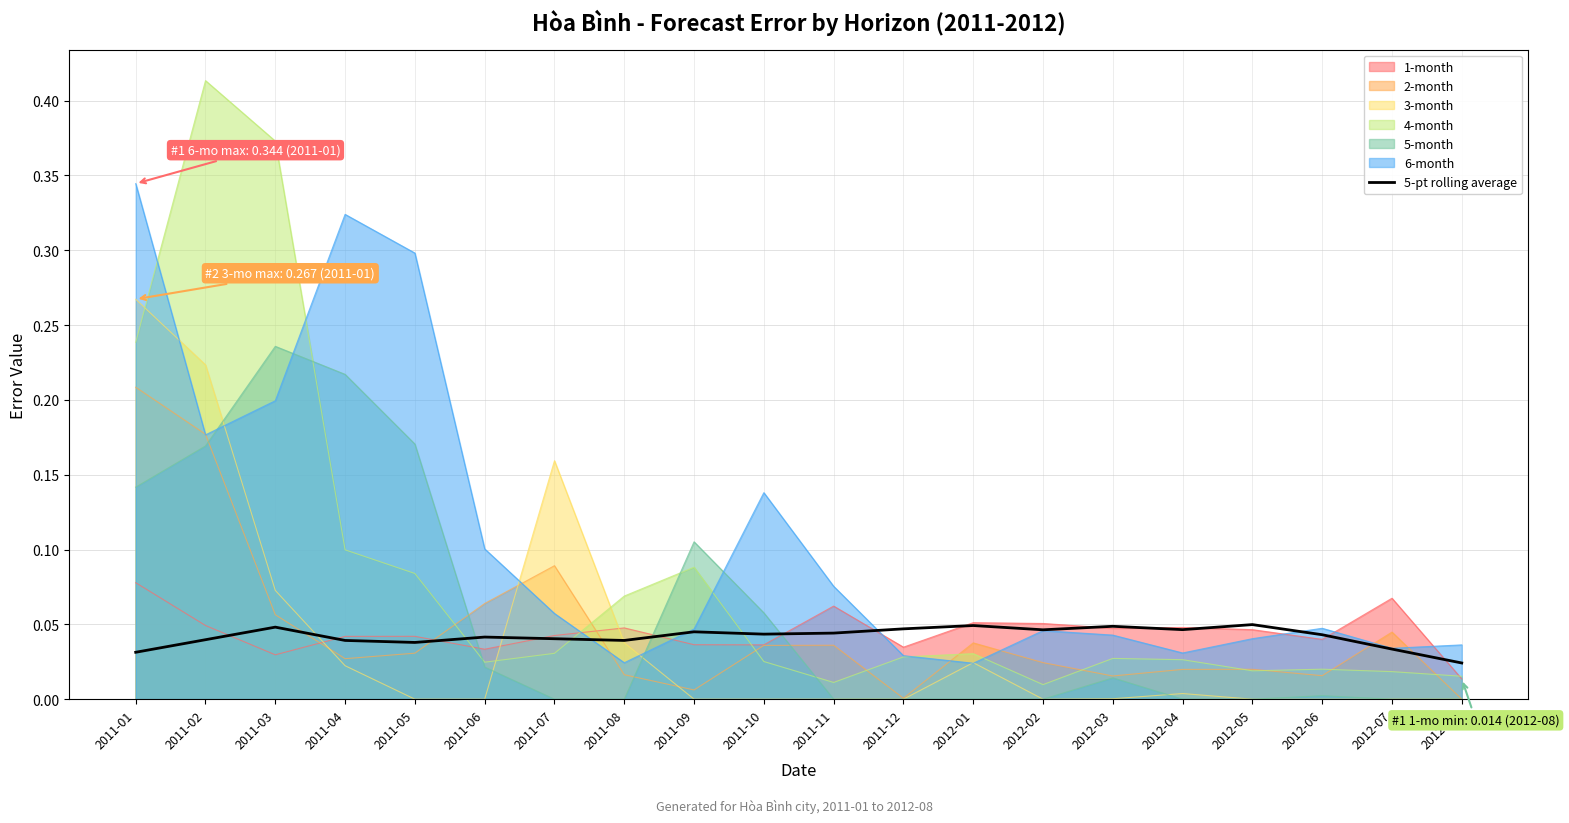

List the labels in order of value, smallest first.

2012-08, 2011-01, 2012-07, 2011-05, 2011-04, 2011-08, 2011-02, 2011-07, 2011-06, 2012-06, 2011-10, 2011-11, 2011-09, 2012-02, 2012-04, 2011-12, 2011-03, 2012-03, 2012-01, 2012-05